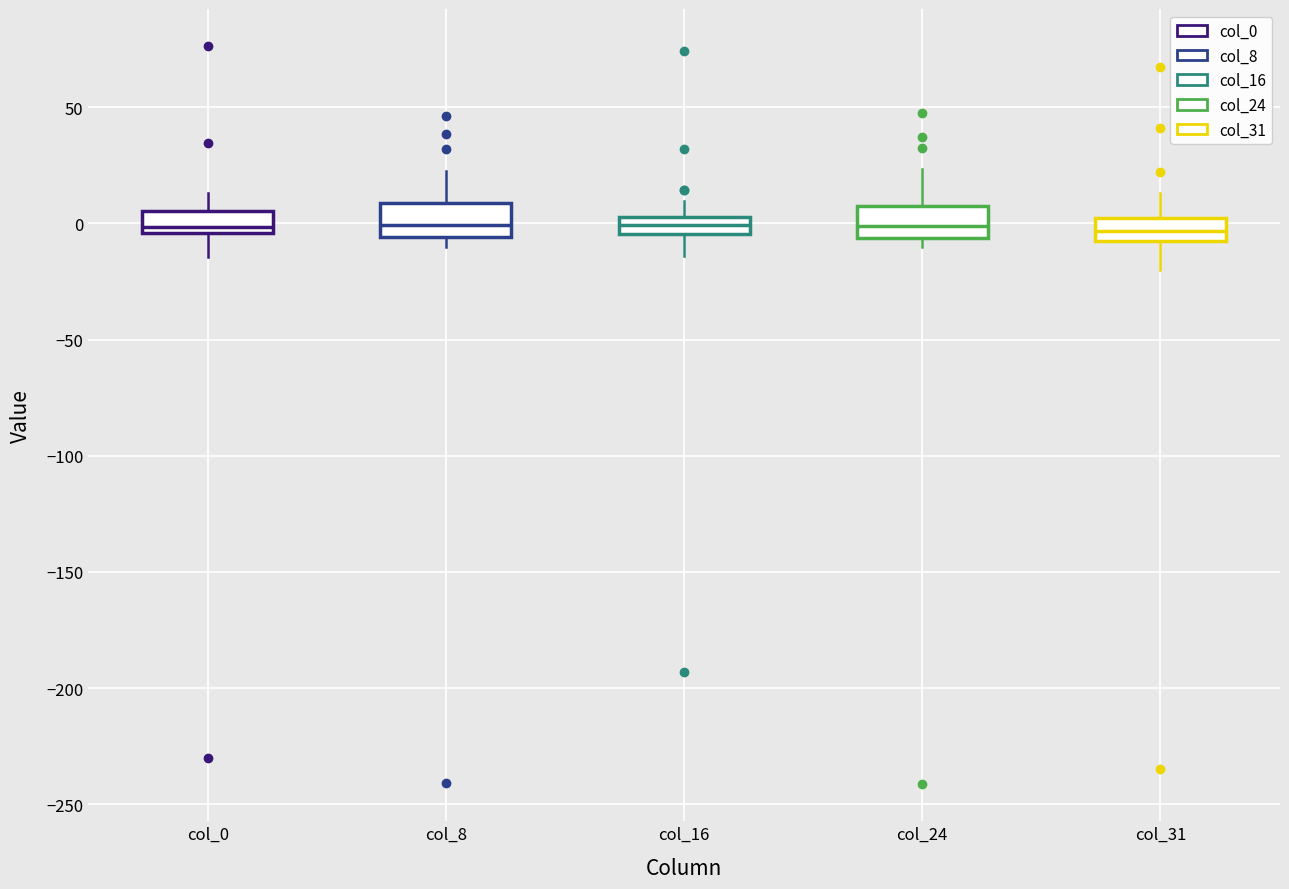

Where is the lower edge of the box for col_8 on the y-axis? The values are not printed on the chart, so give them approximately, as read against the axis.

-5